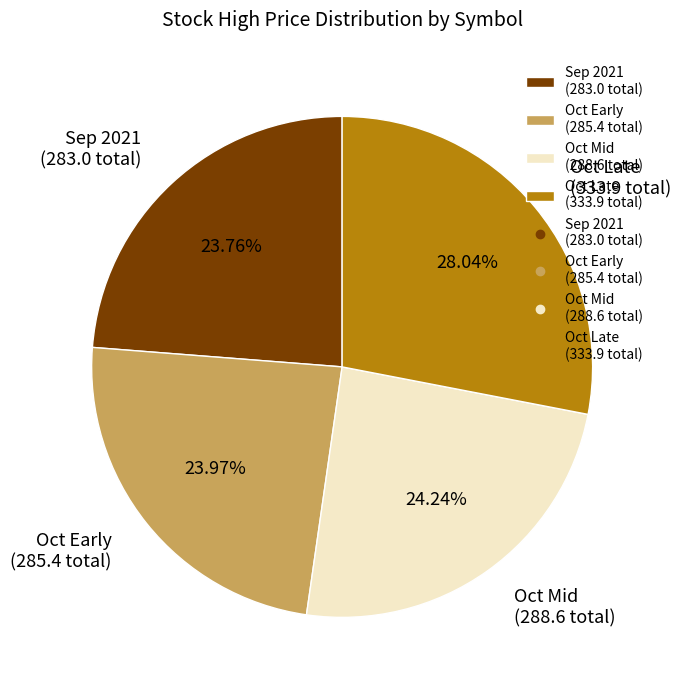

Which has a higher value, Oct Late (333.9 total) or Oct Early (285.4 total)?

Oct Late (333.9 total)